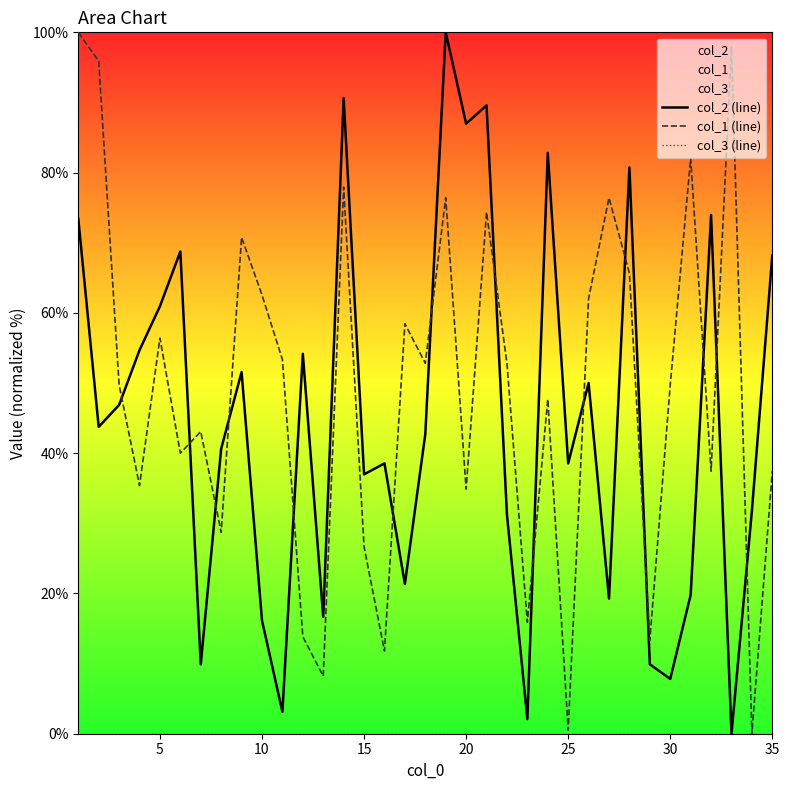

What is the highest value of the col_1 (line) series?

100.0